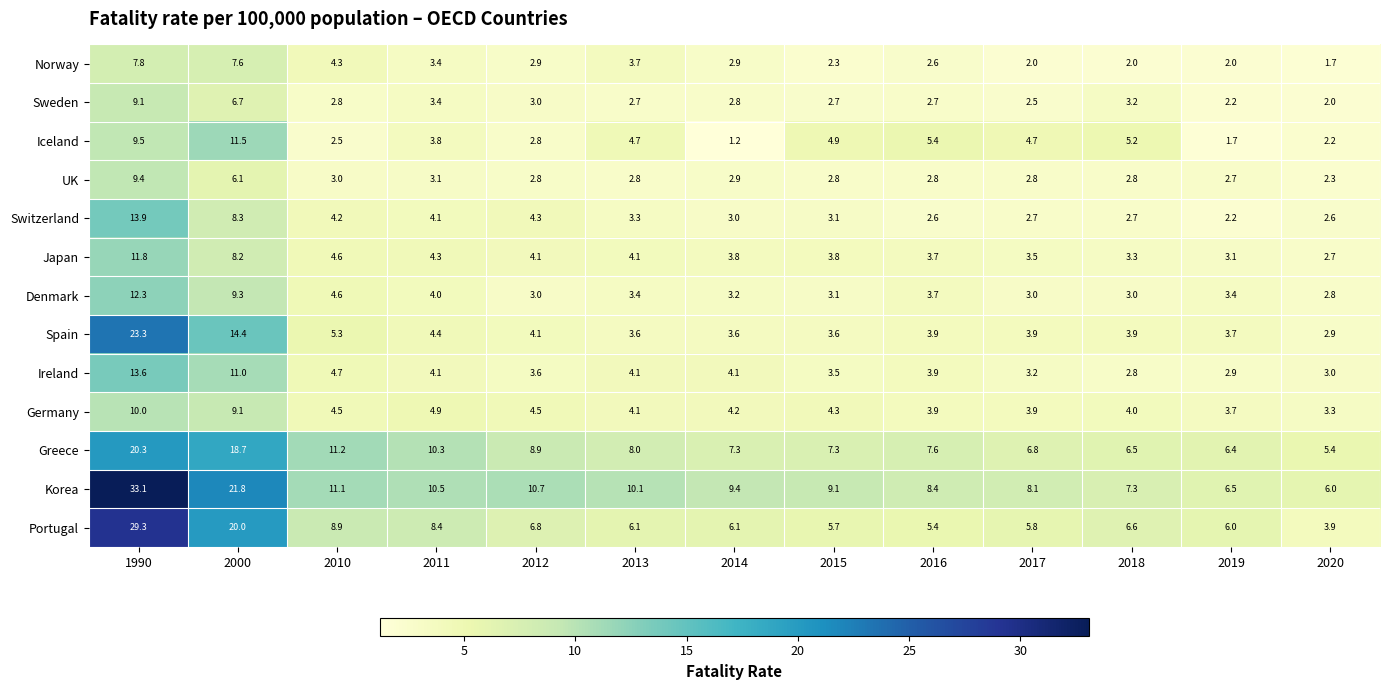

Rank the series by their maximum value, from lowest to highest.

Norway, Sweden, UK, Germany, Iceland, Japan, Denmark, Ireland, Switzerland, Greece, Spain, Portugal, Korea